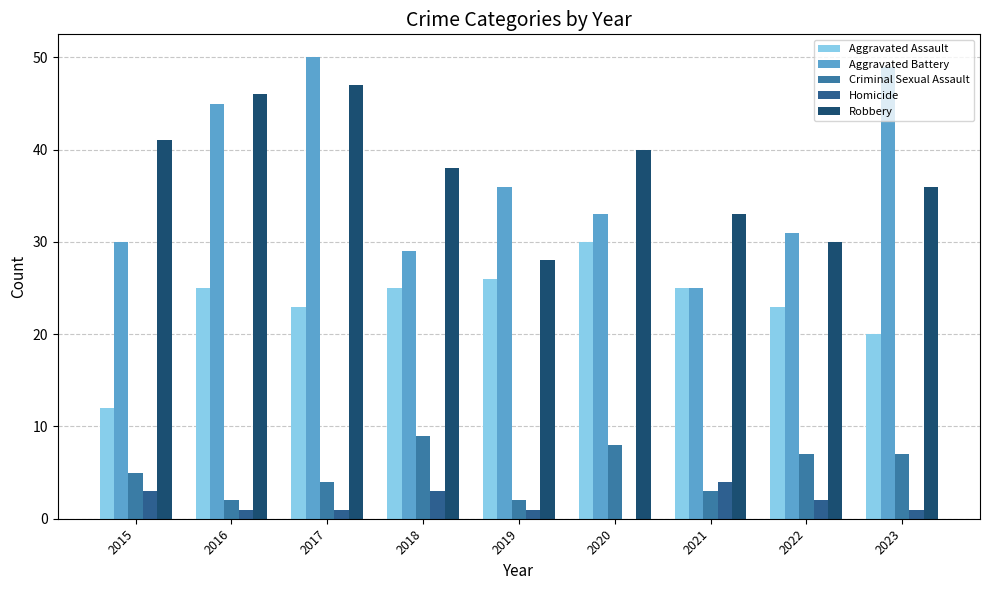

At how many categories does at least one series exceed 48?

2